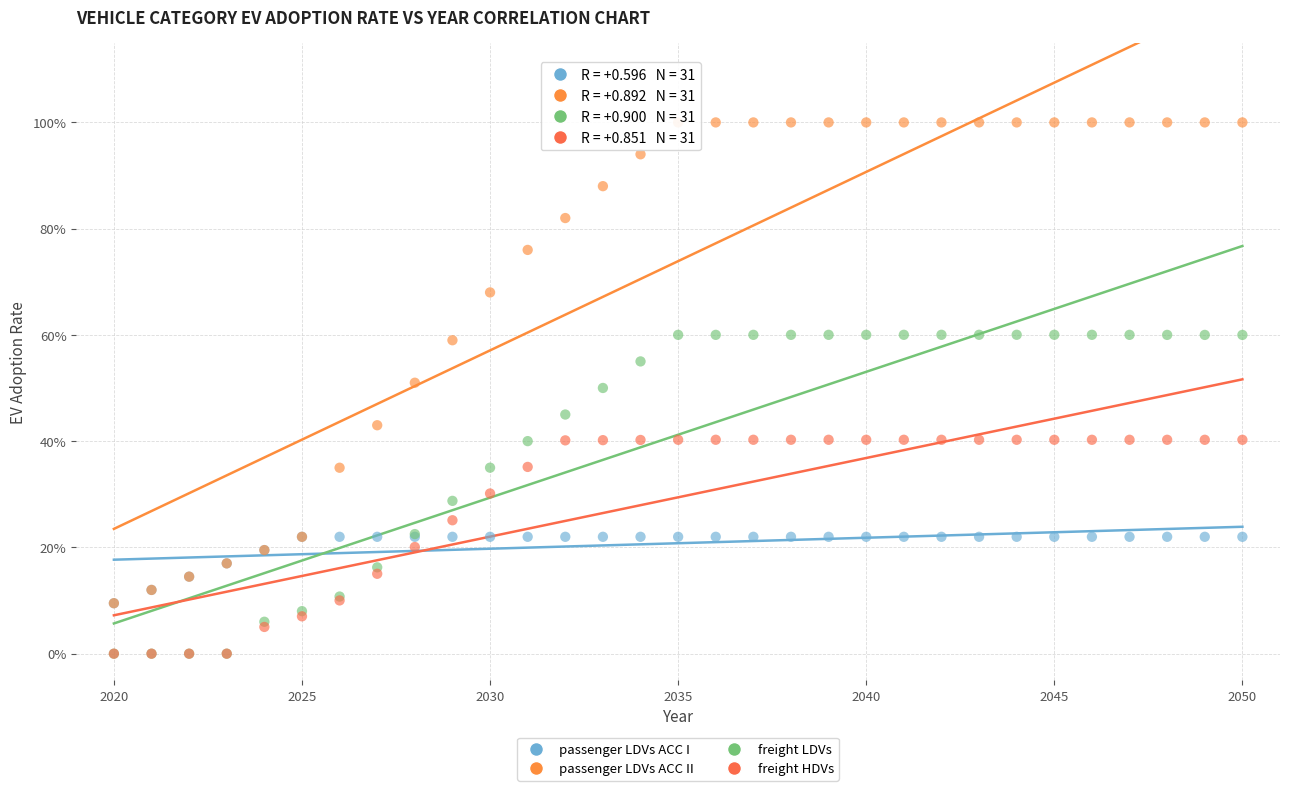

What are all the series names shown in the legend?

passenger LDVs ACC I, passenger LDVs ACC II, freight LDVs, freight HDVs